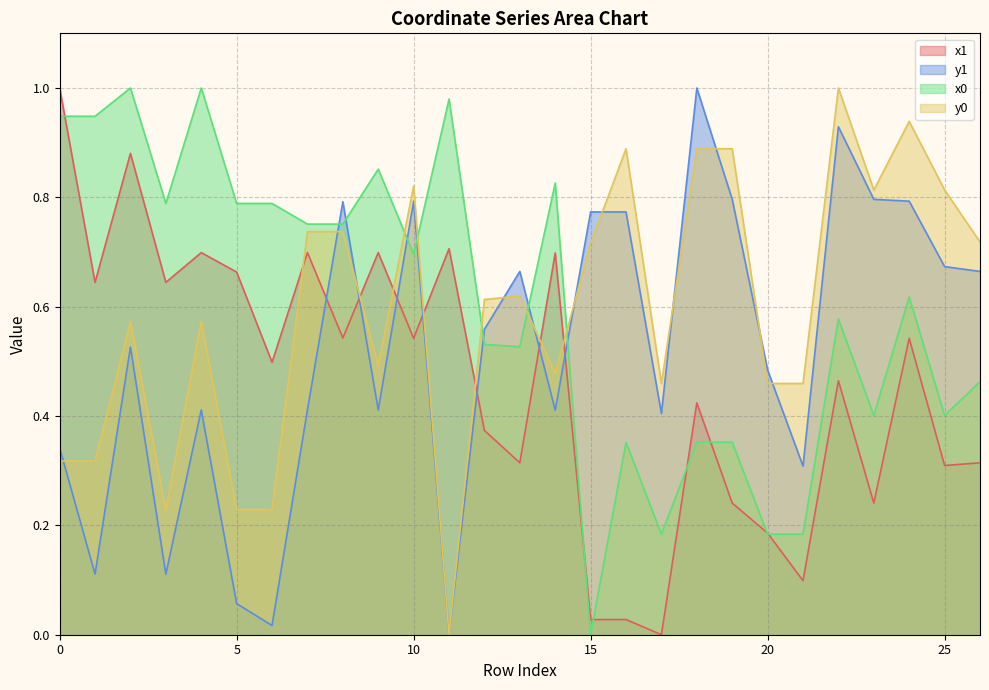

Between 8 and 22, which is larger?

8